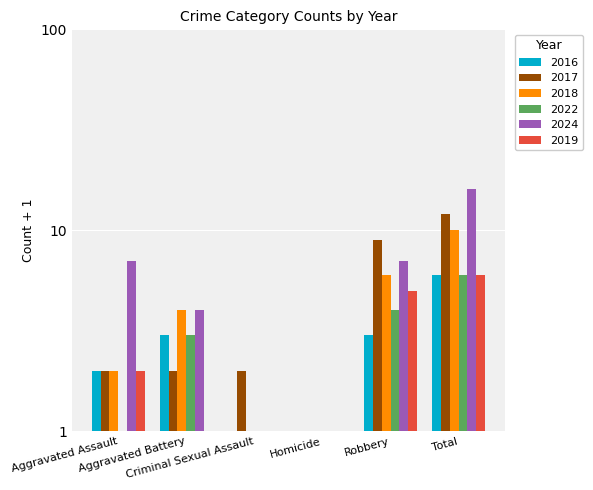

At which label does 2019 reach its peak?

Total